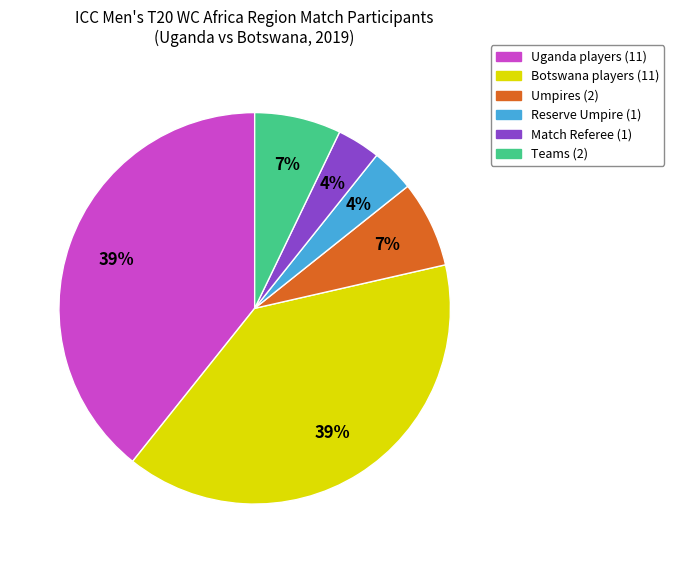

To the nearest percent, what is the average slice percentage?

17%